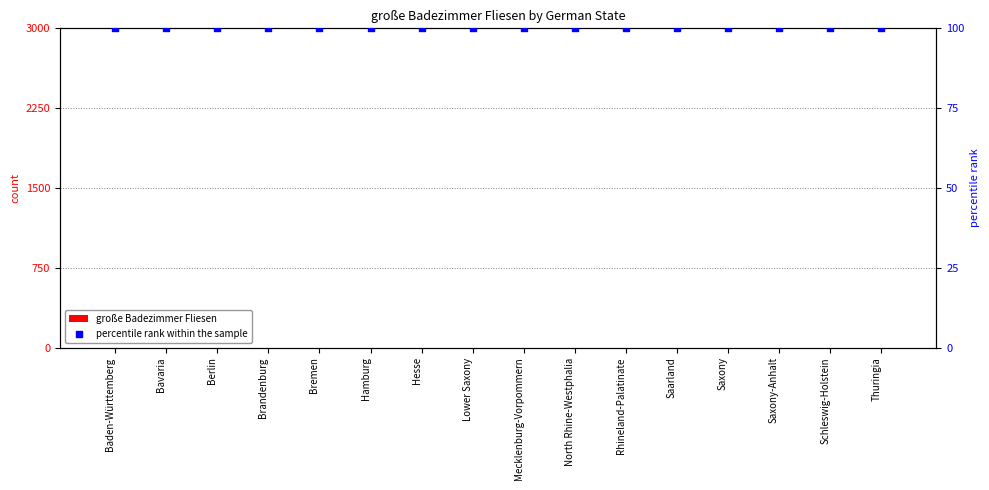

Which series has the widest spread of Y values?

große Badezimmer Fliesen